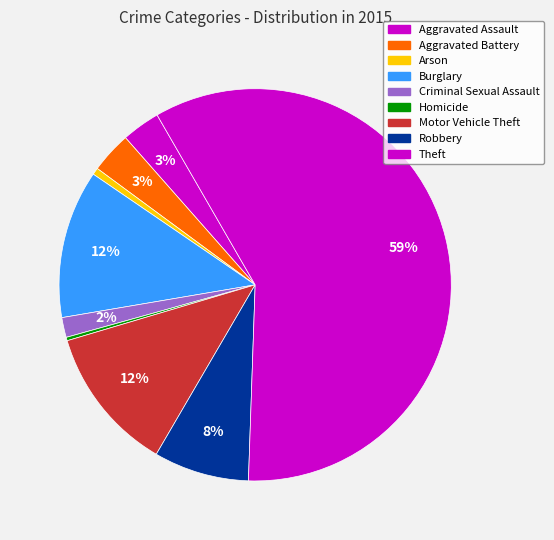

Count the number of slices in the pie.

9